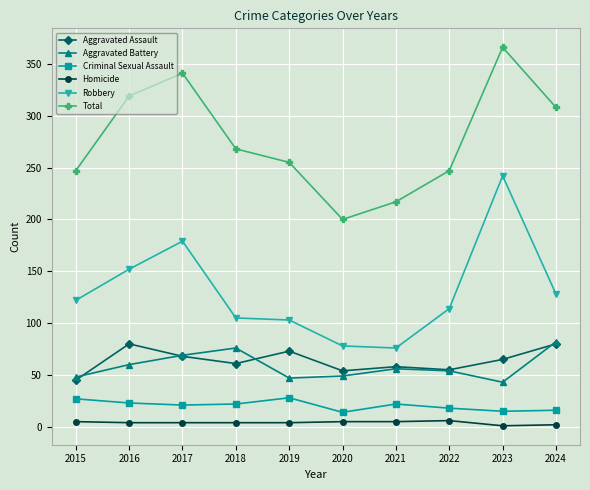

What is the sum of the Homicide values at 2015 and 2024?

7